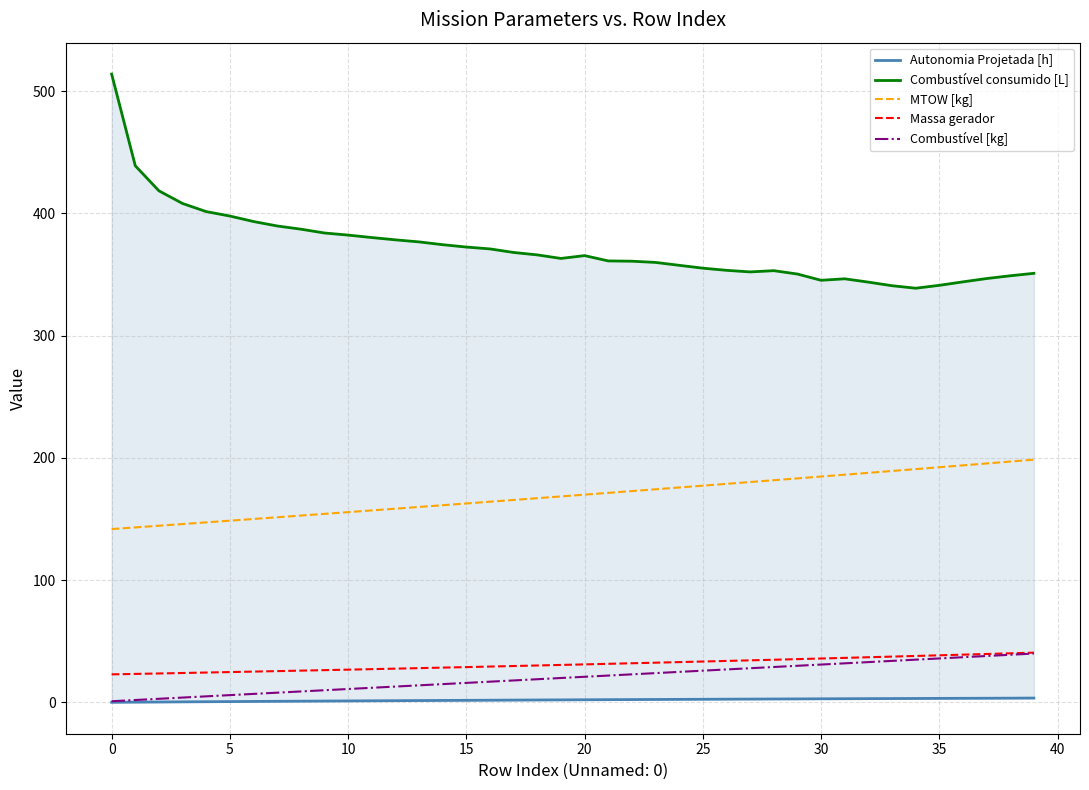

True or false: MTOW [kg] and Combustível [kg] cross at least once.

False